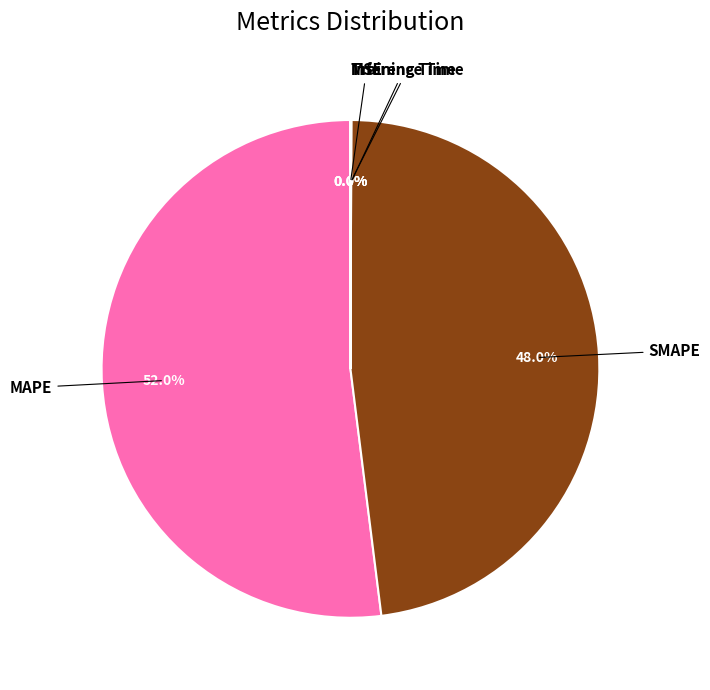

Is there a majority slice in this chart?

Yes